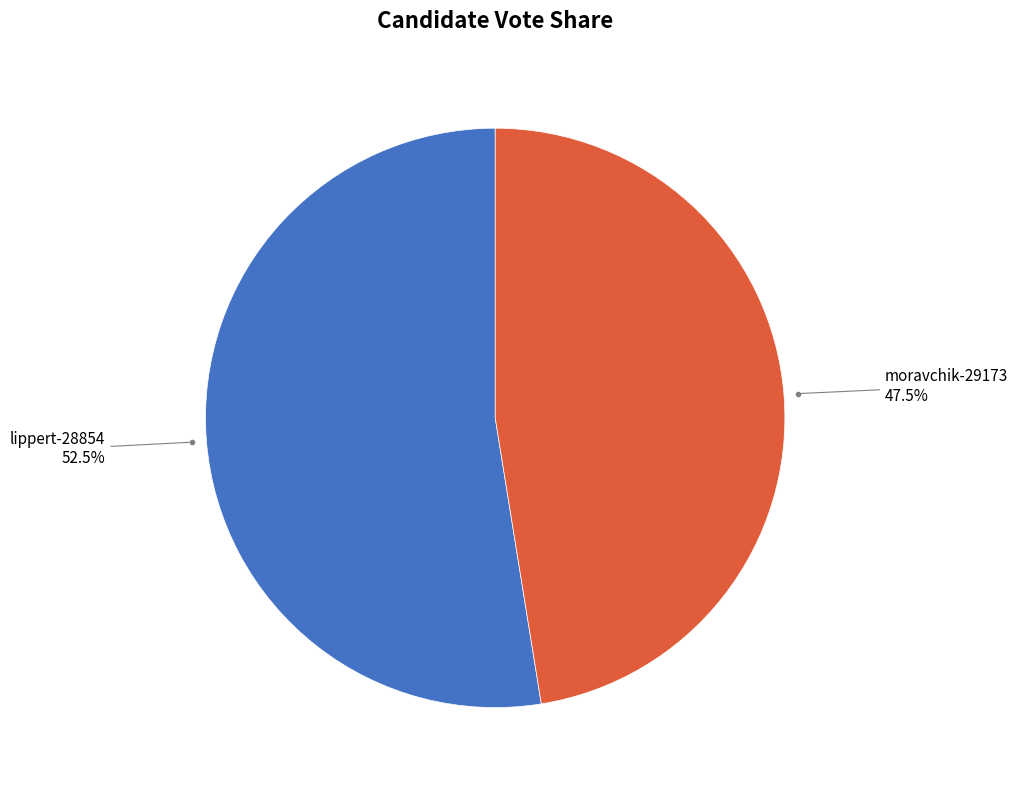

Is there a majority slice in this chart?

Yes